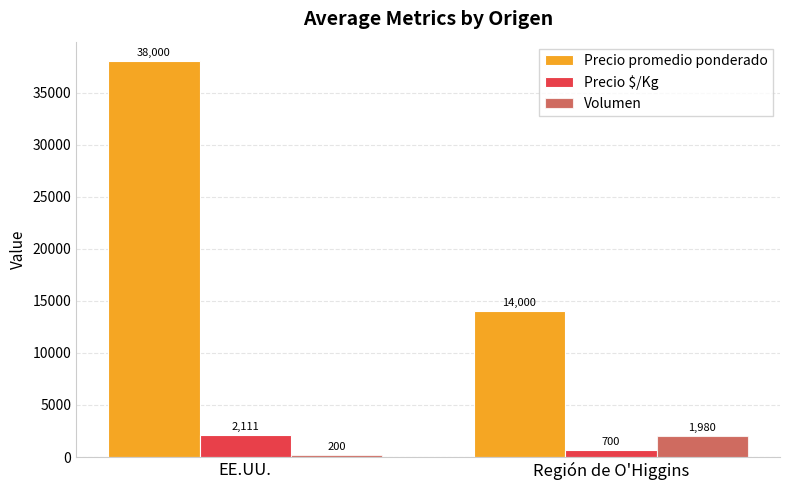

Which series has the widest spread of values?

Precio promedio ponderado